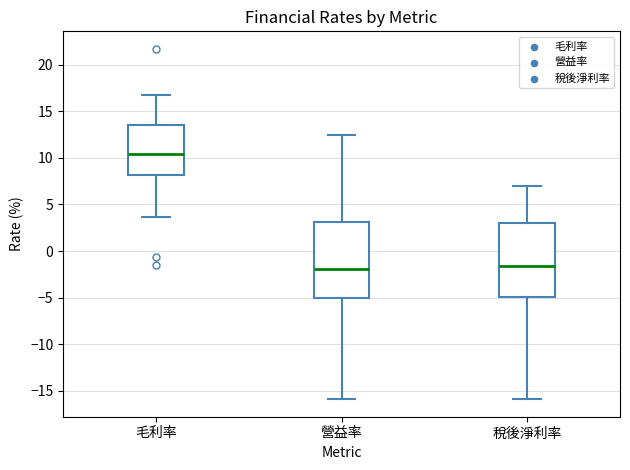

Reading left to right, transcribe this box plot: for each box, give where its median line is, the range the box spans, and where its two whiskers end, as read against the y-axis. The values are not printed on the chart, so give them approximately, as read against the axis.

毛利率: median 10.5, box 8.0 to 13.5, whiskers 3.5 to 17.0
營益率: median -2.0, box -5.0 to 3.0, whiskers -16.0 to 12.5
稅後淨利率: median -1.5, box -5.0 to 3.0, whiskers -16.0 to 7.0